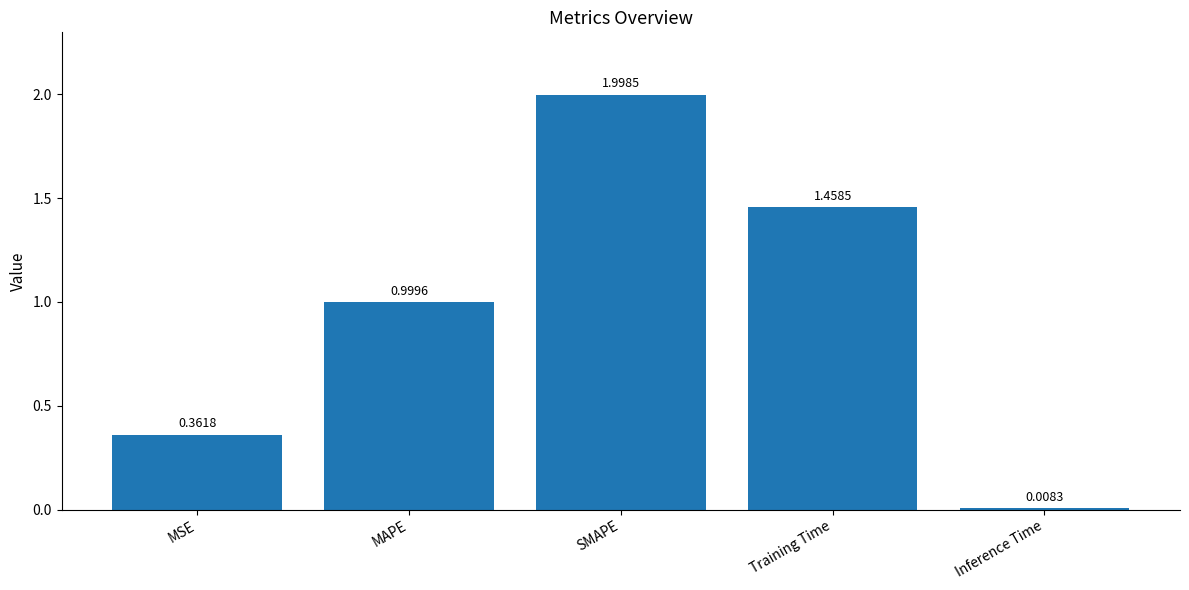

What position from the left is Inference Time?

5